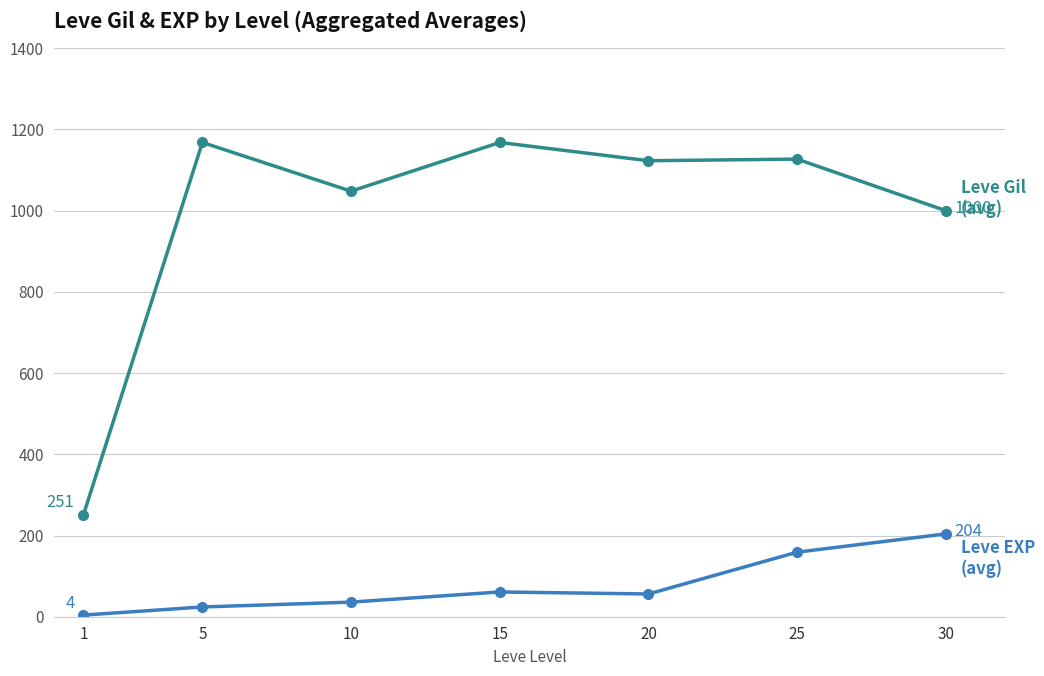

At which category is the sum across all series the highest?

25